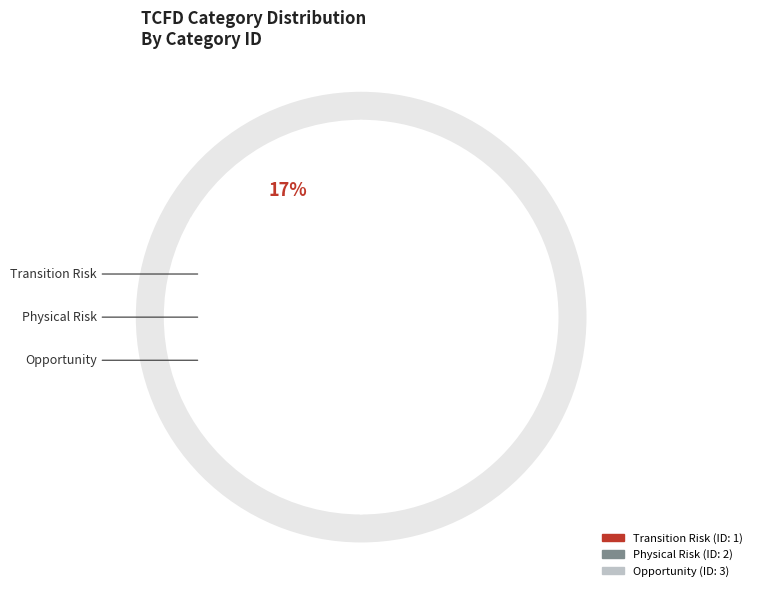

Rank the categories by value from lowest to highest.

Transition Risk, Physical Risk, Opportunity